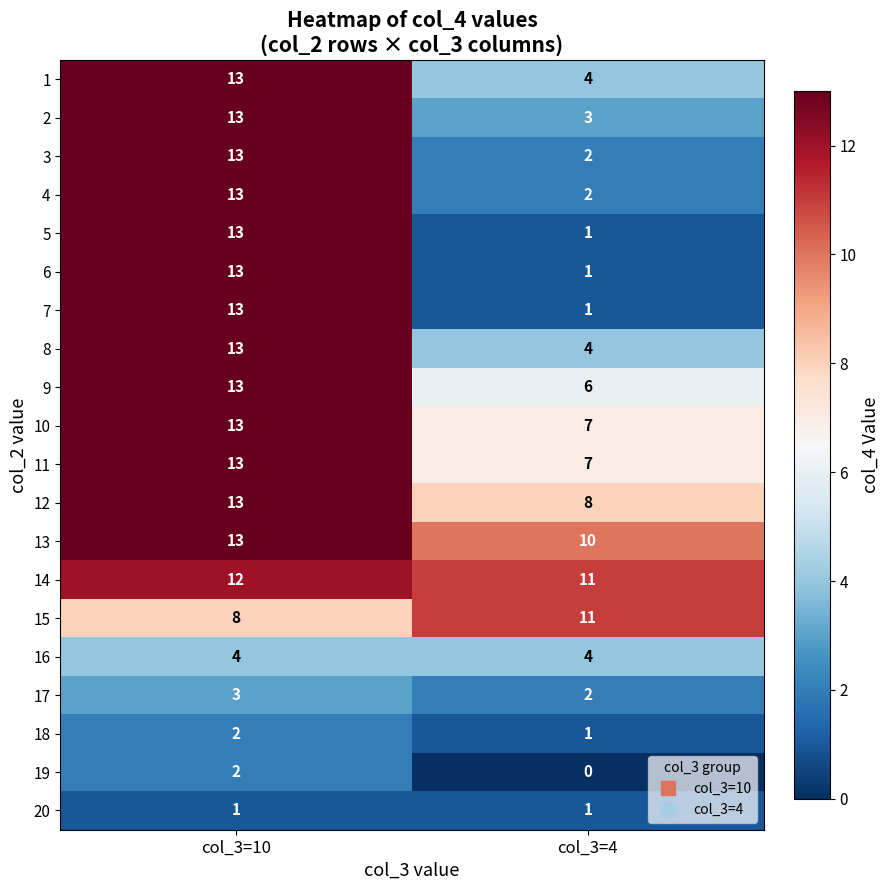

What is the spread (max minus min) of values at col_3=4?

11